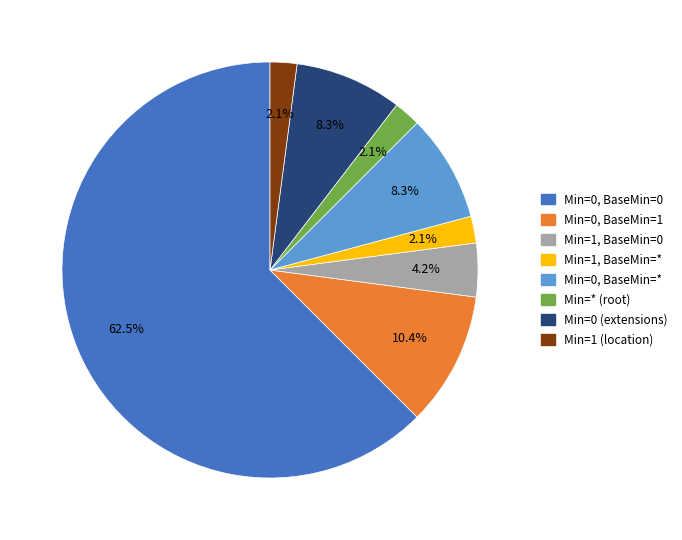

Does any single category account for the majority?

Yes